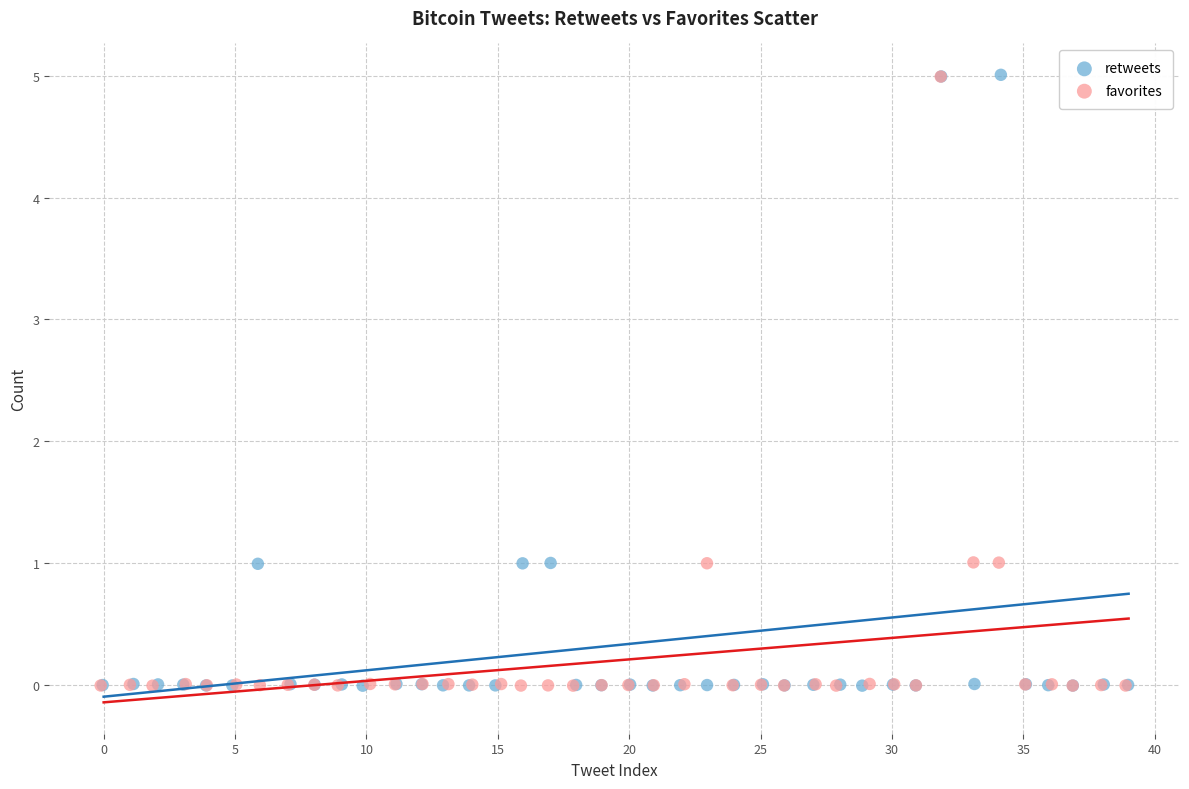

Which series has the largest Y range (max minus min)?

retweets